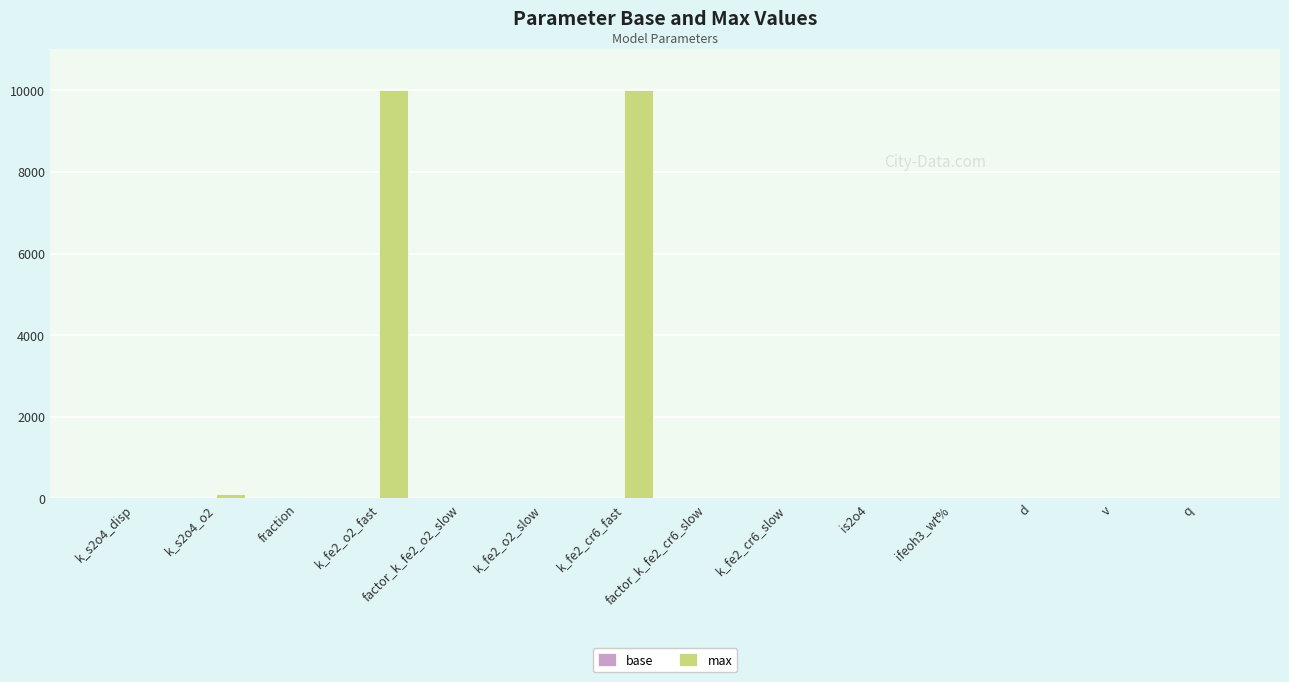

What is the highest value of the max series?

10000.0